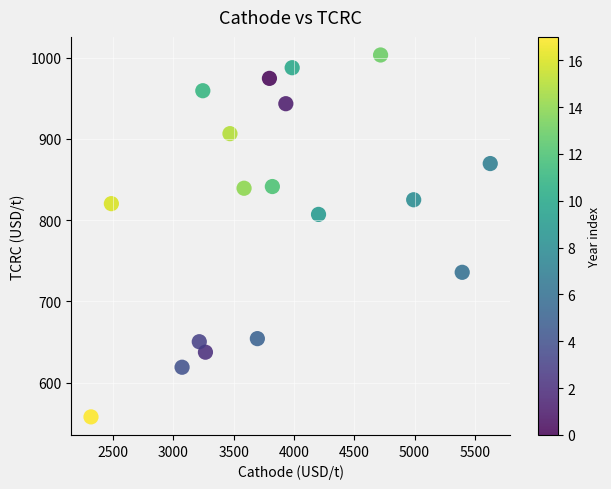

What is the range of Y values (max minus min)?

445.2